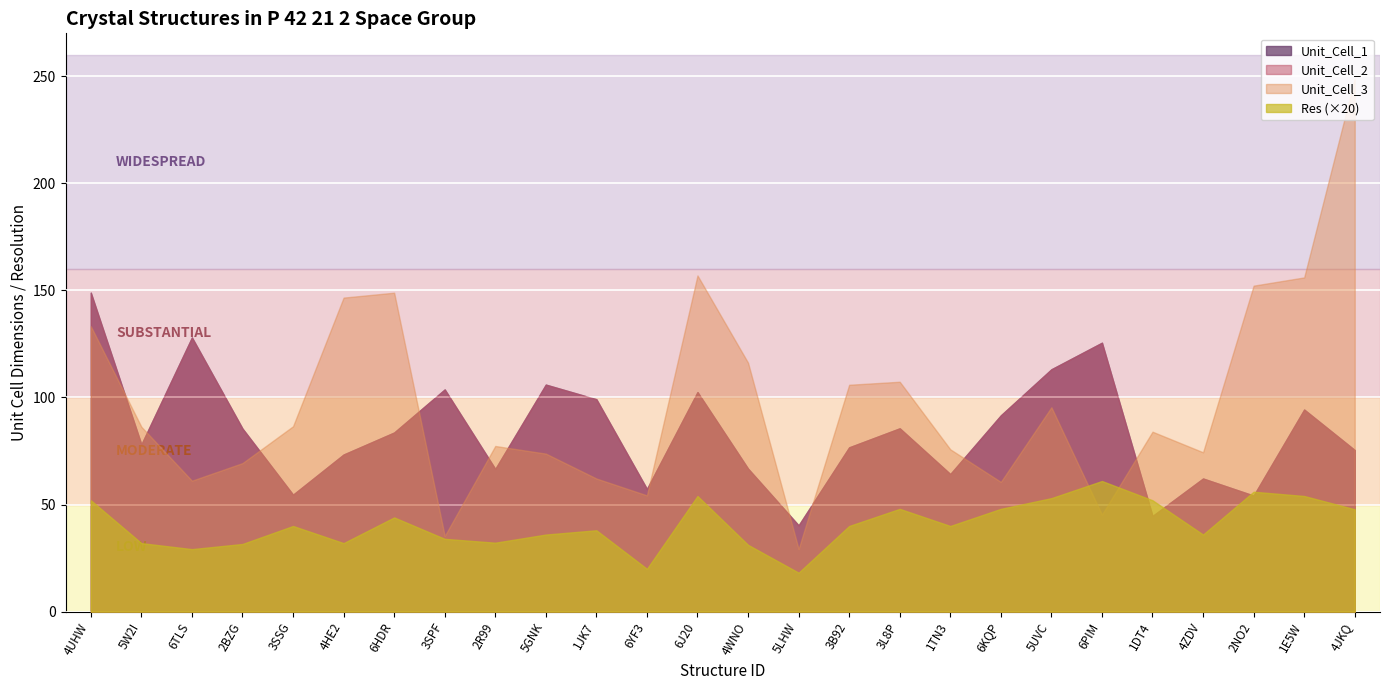

What is the sum of the Unit_Cell_3 values at 1TN3 and 3SSG?

162.4